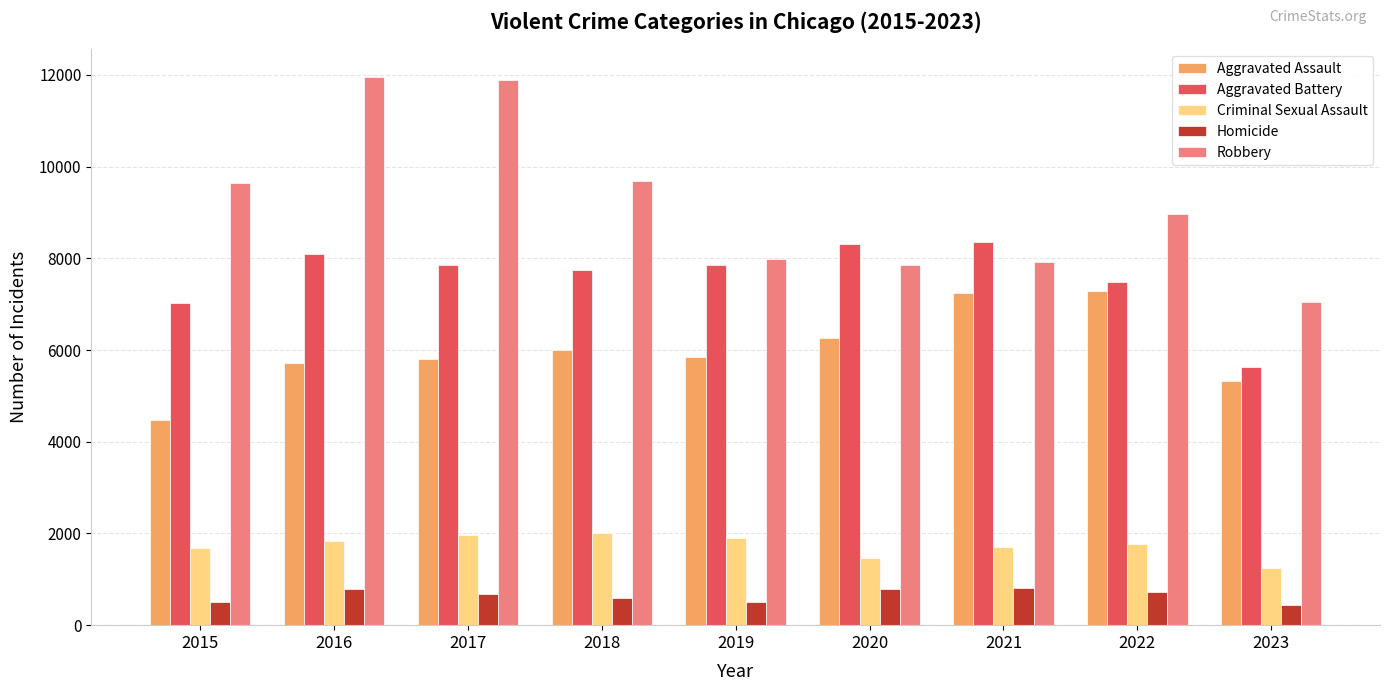

Which series has the widest spread of values?

Robbery